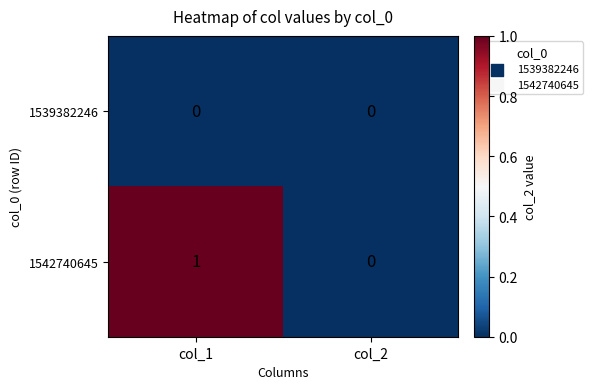

Rank the categories by 1542740645 value from highest to lowest.

col_1, col_2